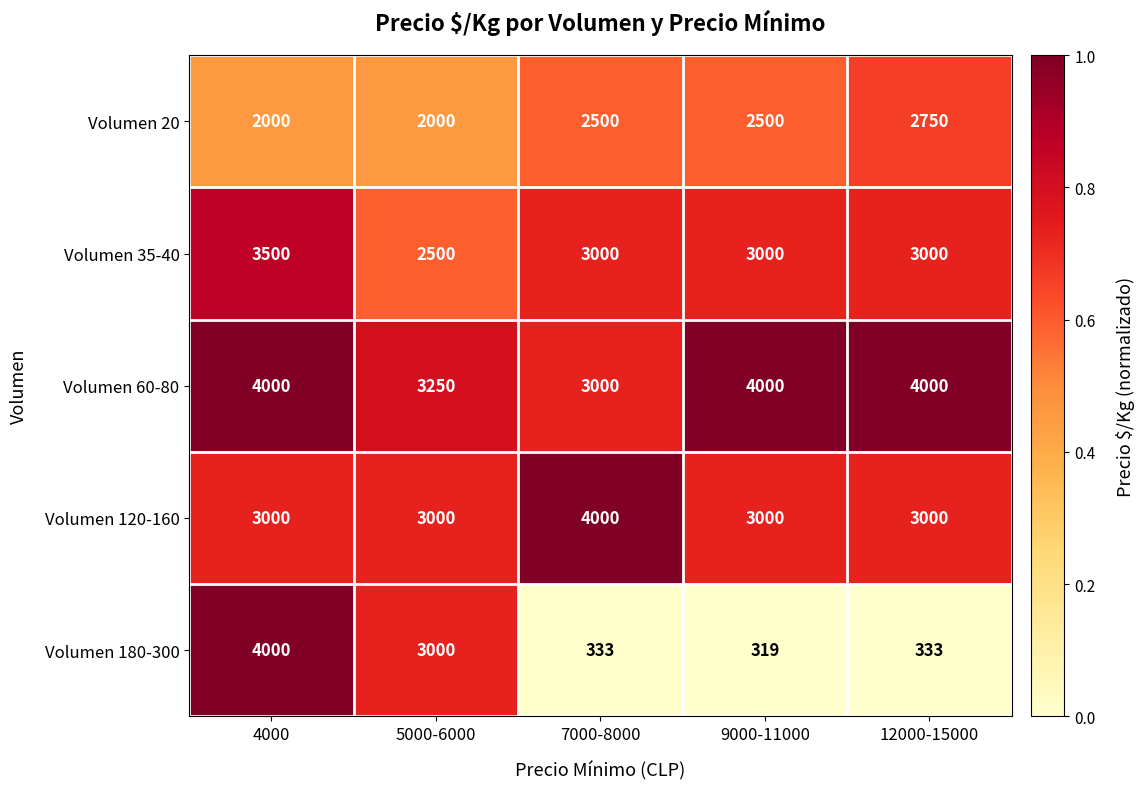

What is the sum of all Volumen 60-80 values?

18250